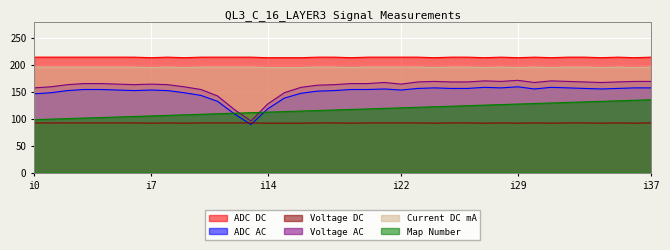

What is the highest value of the Voltage AC series?

171.0